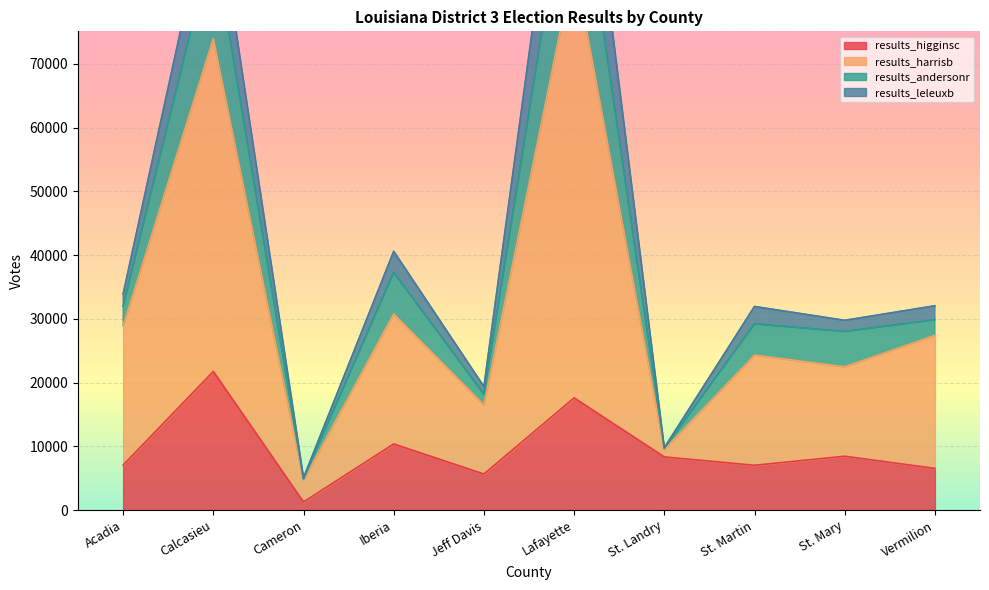

Is it true that results_higginsc equals 4678 at Acadia?

False